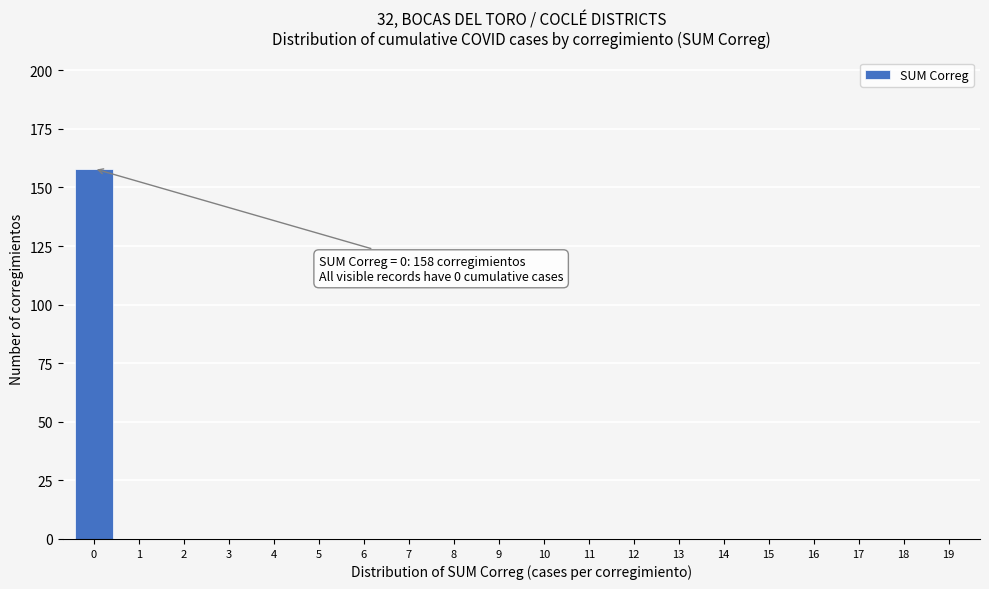

Reading right to left, transcribe all the data shown in this chart.

19=0	18=0	17=0	16=0	15=0	14=0	13=0	12=0	11=0	10=0	9=0	8=0	7=0	6=0	5=0	4=0	3=0	2=0	1=0	0=158